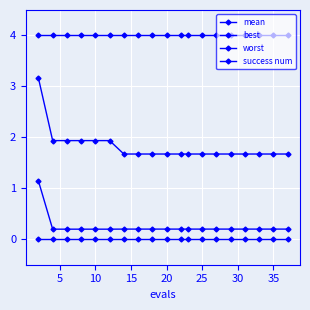

Does the chart have visible grid lines?

Yes